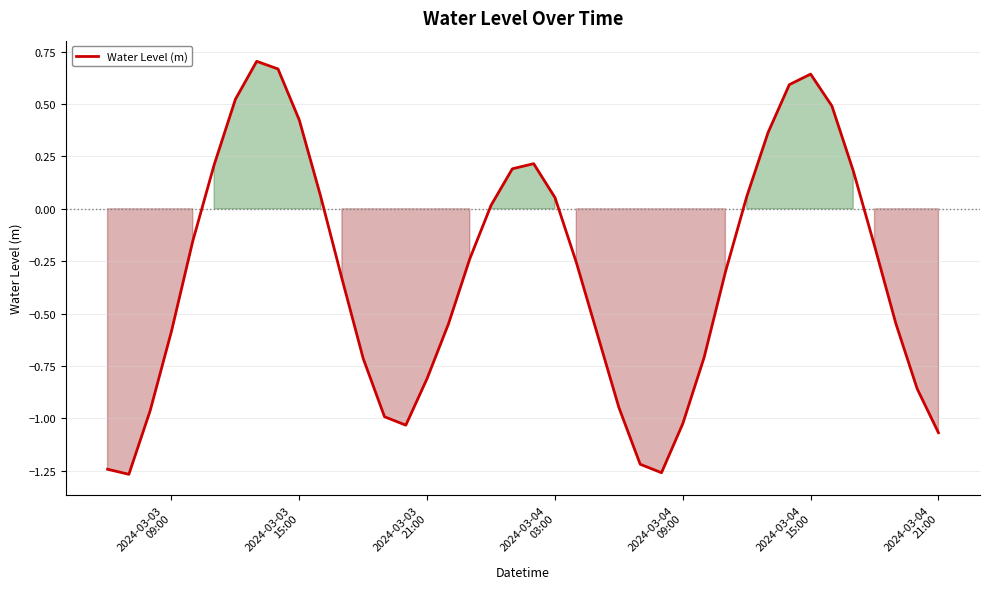

What is the difference between the maximum and minimum values?

2.0